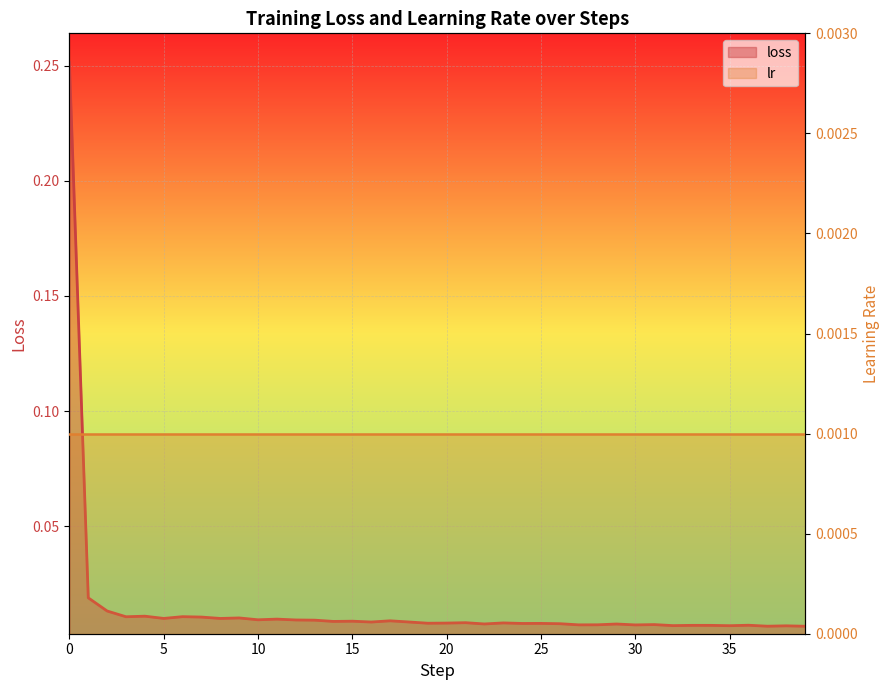

Rank the categories by value from highest to lowest.

0, 1, 2, 4, 6, 3, 7, 9, 5, 8, 11, 10, 12, 13, 17, 15, 14, 18, 16, 21, 23, 20, 19, 25, 24, 26, 22, 29, 31, 28, 27, 30, 36, 33, 34, 32, 35, 38, 37, 39